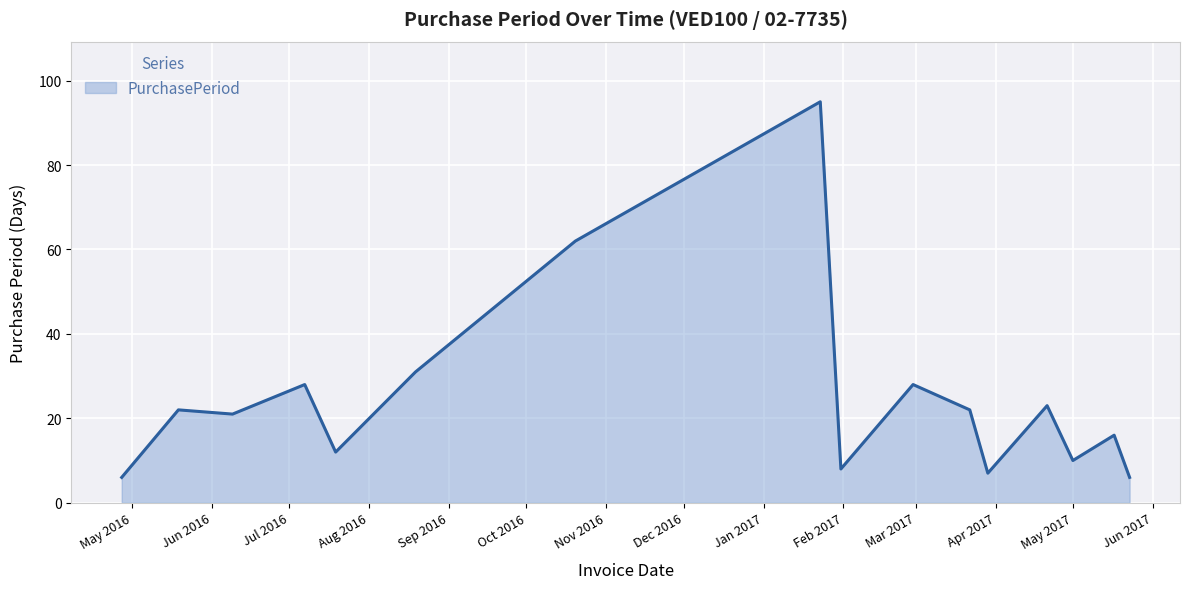

Does the chart display data point markers on the line(s)?

No